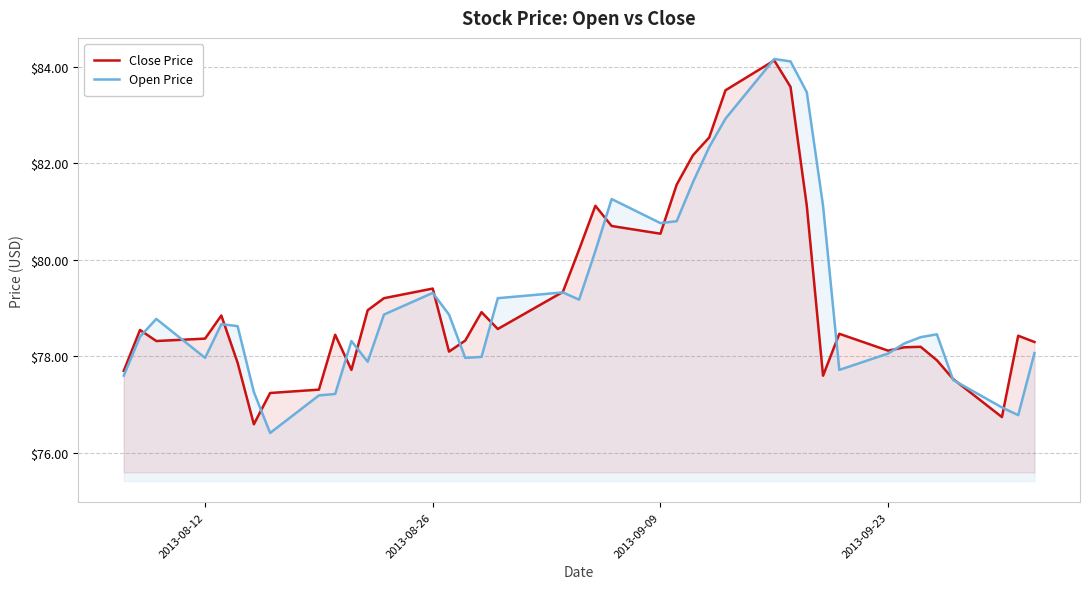

What is the highest value of the Open Price series?

84.2